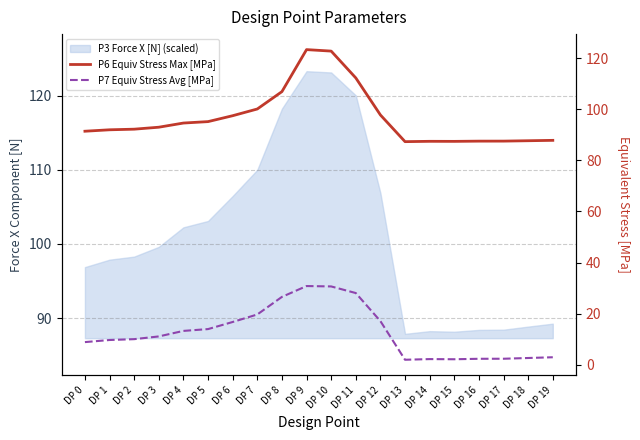

Between DP 11 and DP 15, which series saw the biggest shift?

P7 Equiv Stress Avg [MPa]